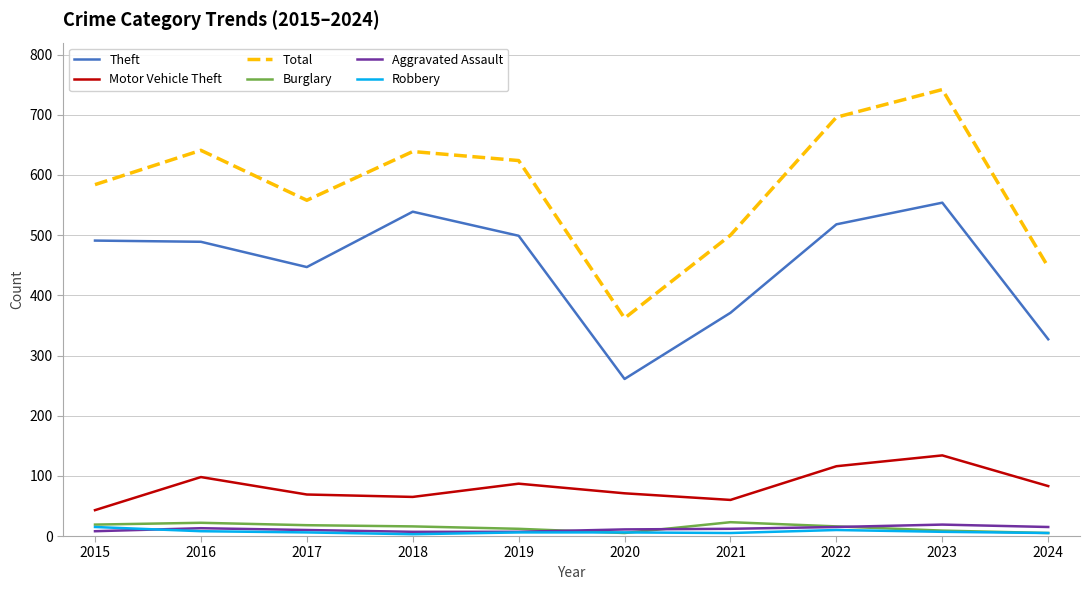

Between 2019 and 2024, which series saw the biggest shift?

Total